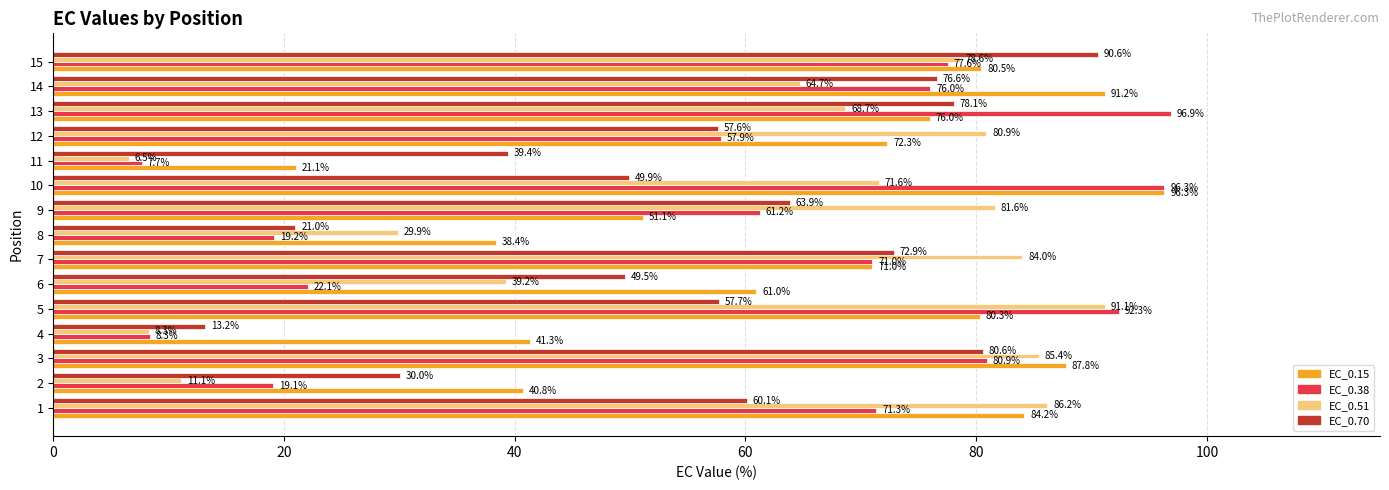

At 9, list the series in order from smallest to largest.

EC_0.15, EC_0.38, EC_0.70, EC_0.51